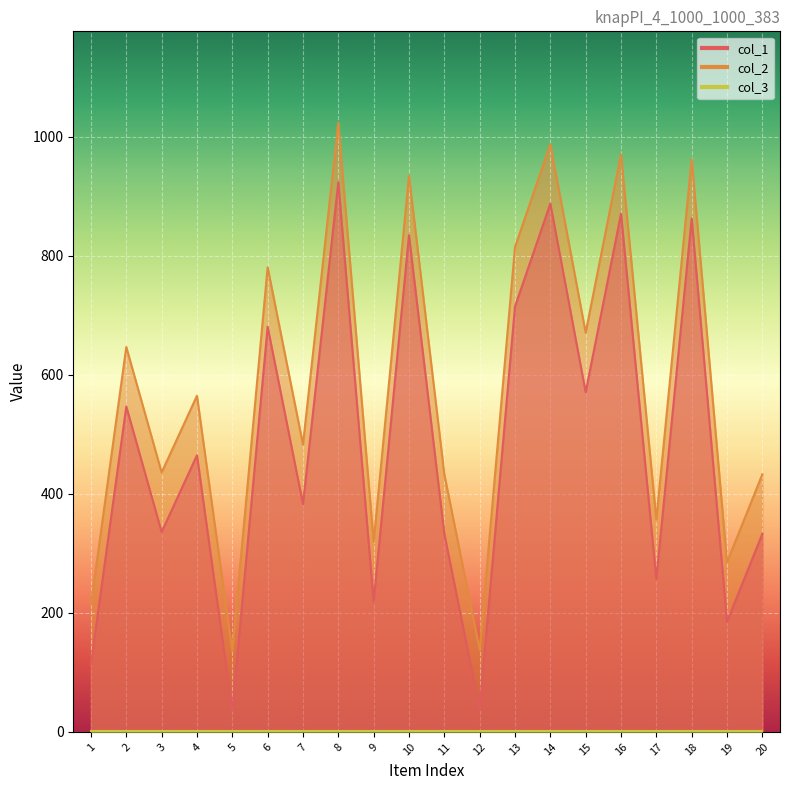

What is the difference between the maximum and minimum values in the col_2 series?

888